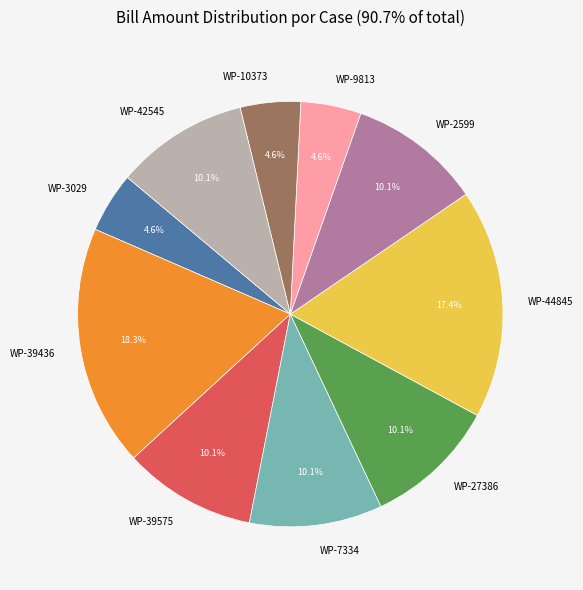

Is there any slice that represents more than half of the pie?

No